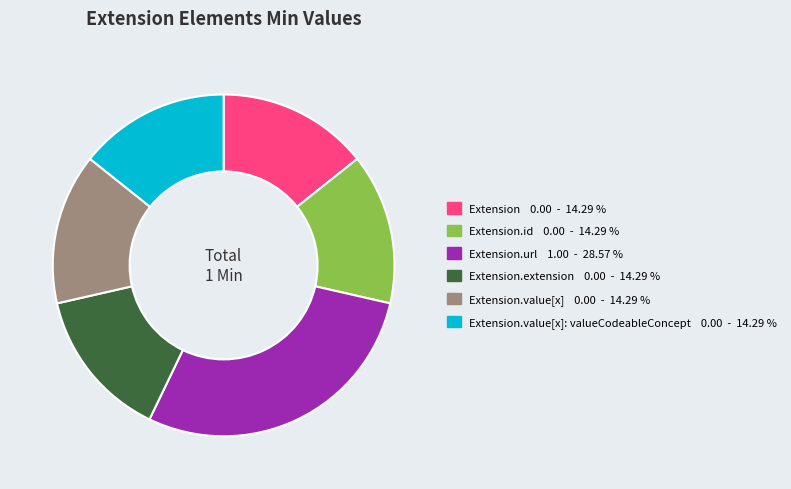

Is there any slice that represents more than half of the pie?

No